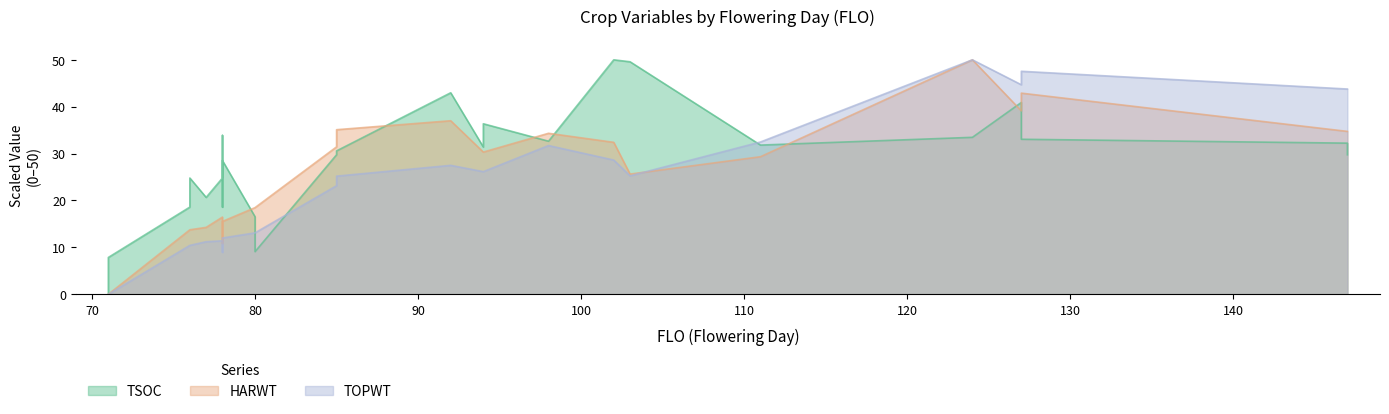

Reading left to right, extract all data points from this chart.

TSOC: 0.0	7.9	18.6	24.8	20.7	24.8	33.9	18.6	28.5	16.5	9.1	29.8	30.6	43.0	31.4	36.4	32.6	50.0	49.6	31.8	33.5	40.9	33.1	32.2	29.8
HARWT: 0.0	0.0	13.8	13.8	14.3	16.5	13.5	10.8	15.5	18.5	18.5	31.4	35.1	37.0	30.3	30.3	34.3	32.4	25.6	29.3	50.0	39.1	42.9	34.7	34.7
TOPWT: 0.0	0.0	10.4	10.4	11.2	11.4	10.1	9.0	12.0	13.1	13.1	23.2	25.2	27.5	26.2	26.2	31.7	28.6	25.3	32.5	50.0	44.7	47.6	43.8	43.8